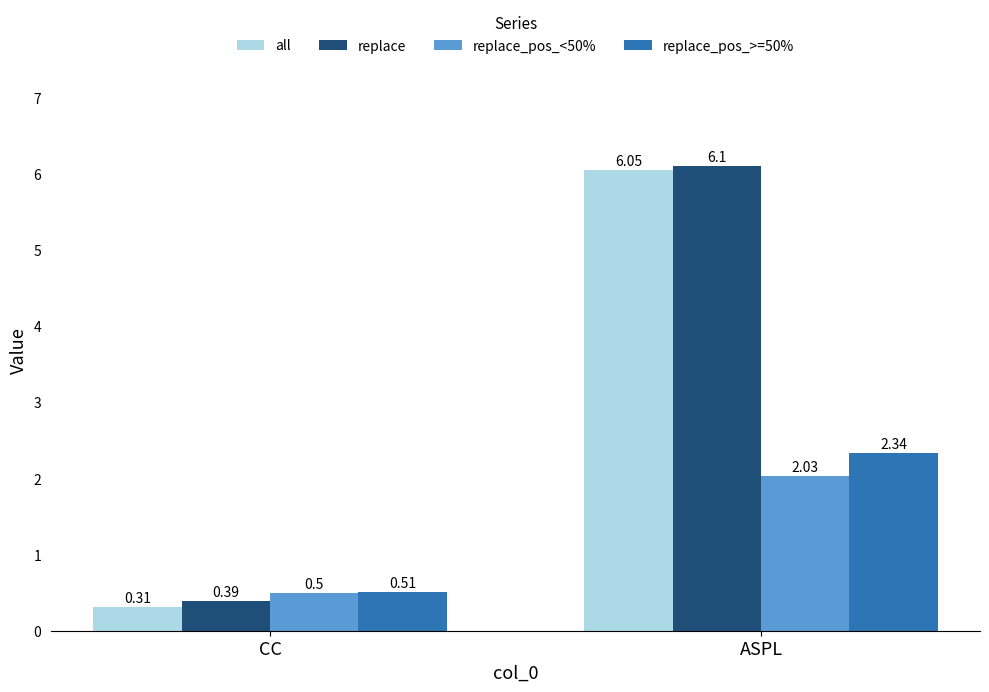

Is the value of all at ASPL greater than the value of replace_pos_<50% at ASPL?

Yes